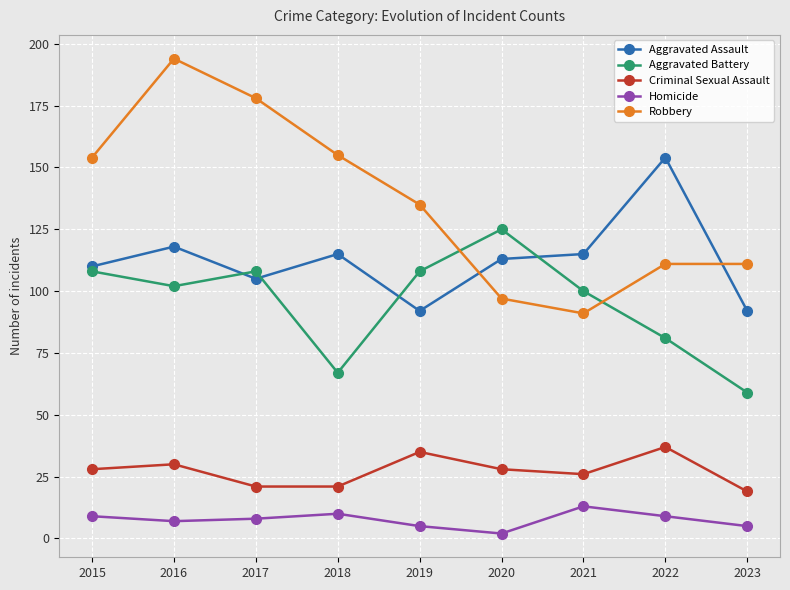

How many interior local valleys does the Robbery series have?

1